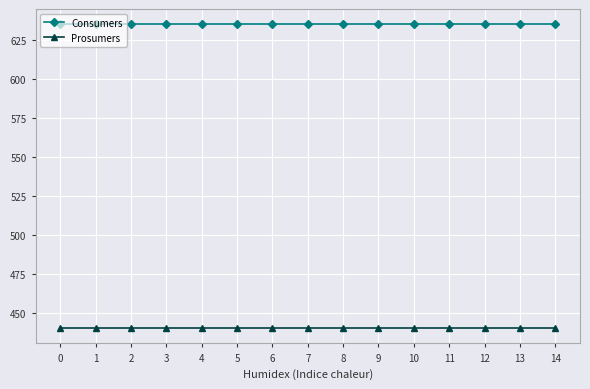

Reading right to left, what are all the values shown in this chart?

Consumers: 635	635	635	635	635	635	635	635	635	635	635	635	635	635	635
Prosumers: 440	440	440	440	440	440	440	440	440	440	440	440	440	440	440